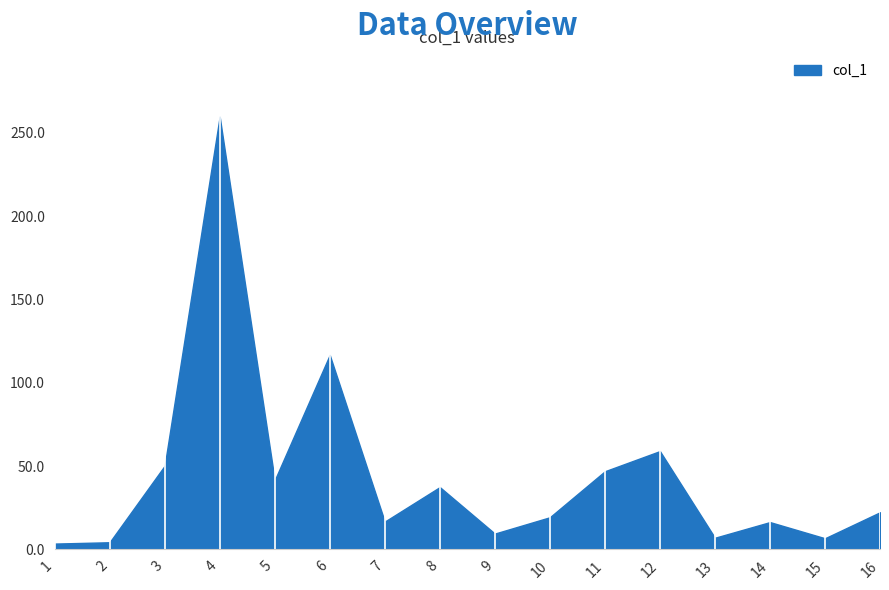

The chart shows a value of 19.3 at 10. True or false?

True